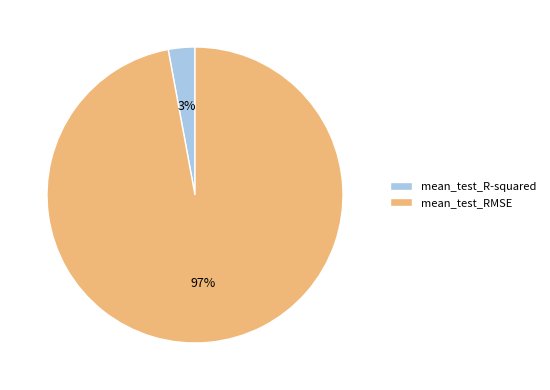

How many segments does this pie chart have?

2